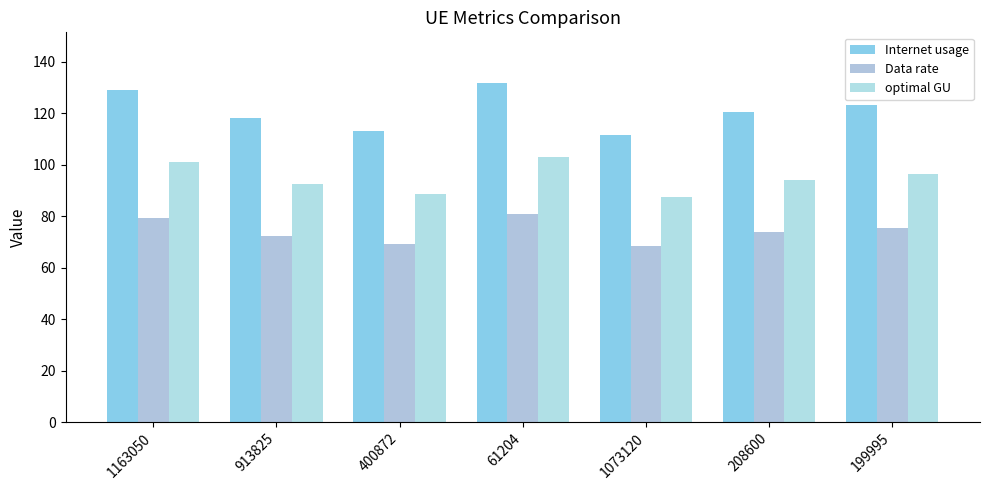

The value of Internet usage at 400872 is 113.0. True or false?

True